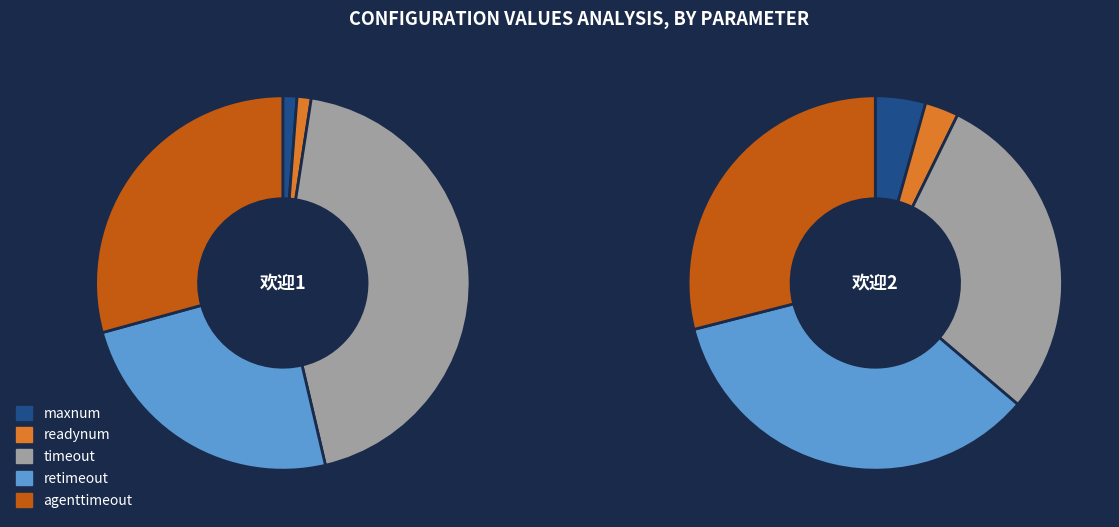

To the nearest percent, what is the difference between the largest and smallest slice percentages?

32%